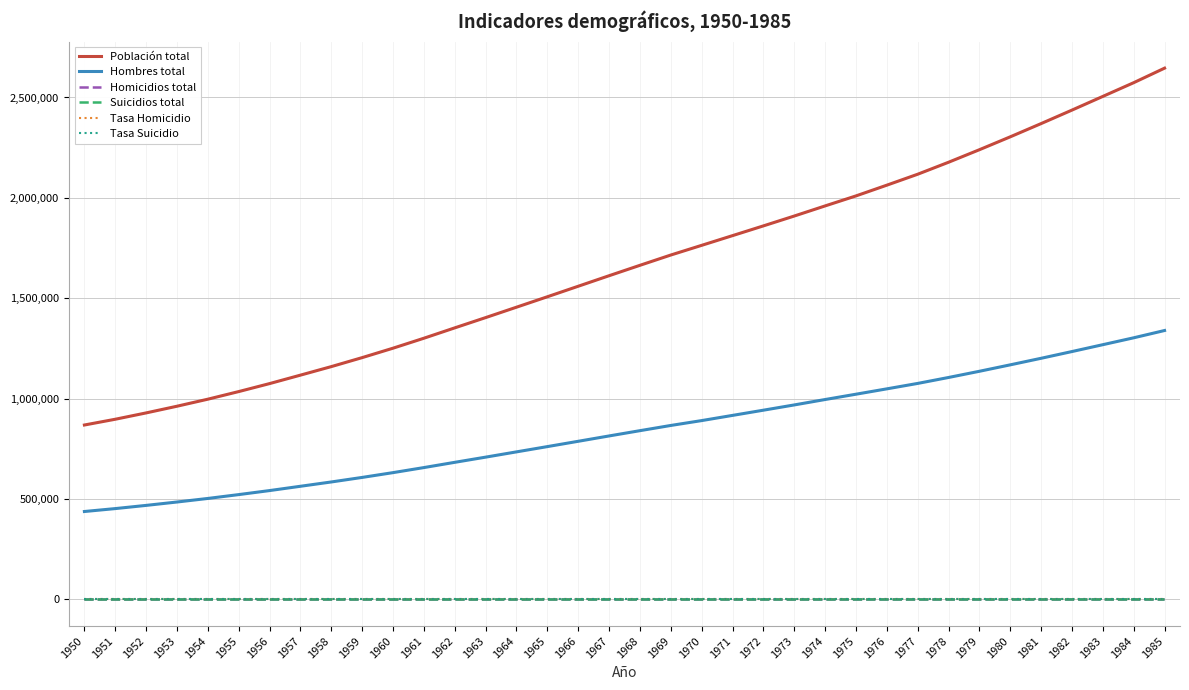

Is this an area chart (filled region under the line)?

No